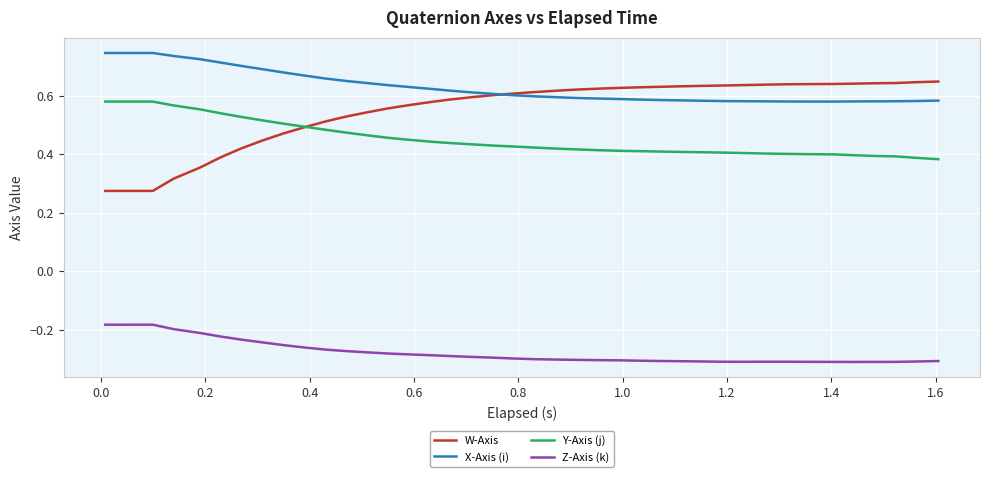

True or false: Z-Axis (k) and Y-Axis (j) intersect in this chart.

False